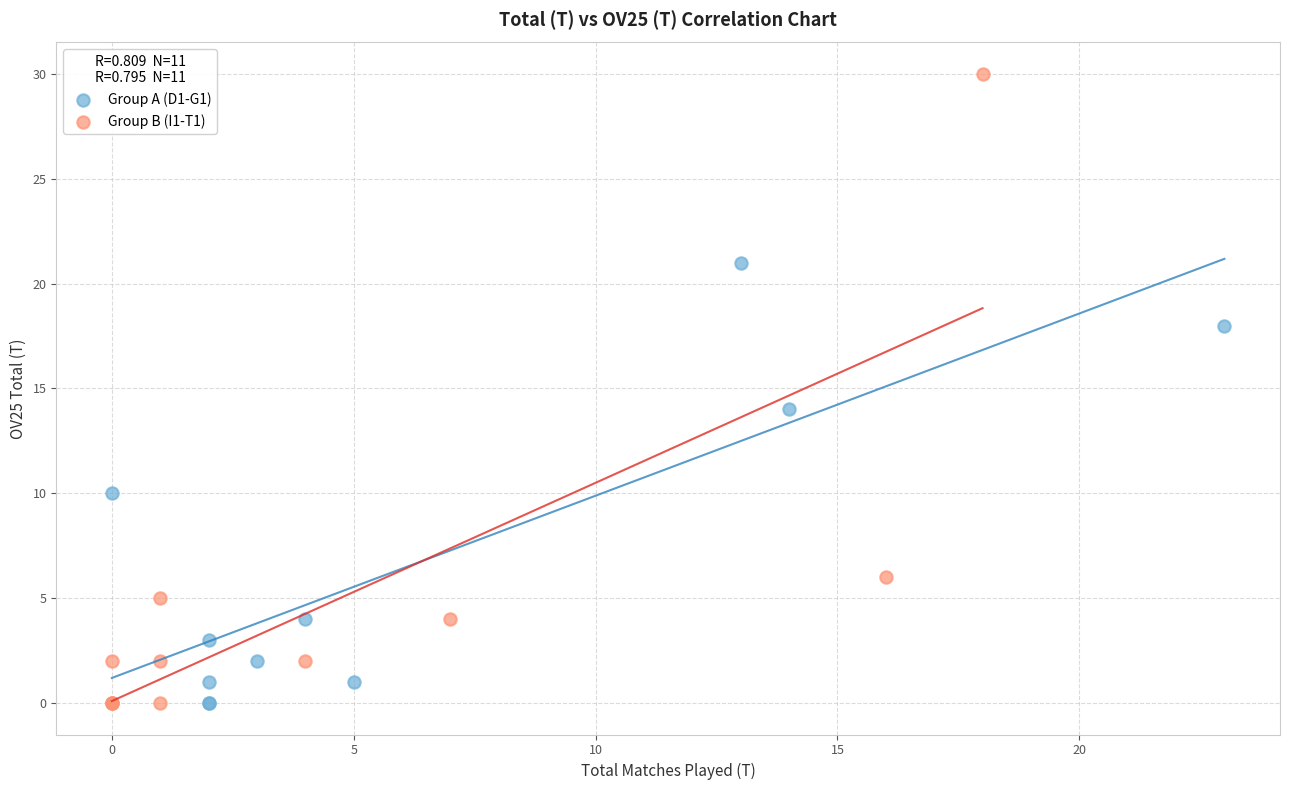

Which series has the largest Y range (max minus min)?

Group B (I1-T1)